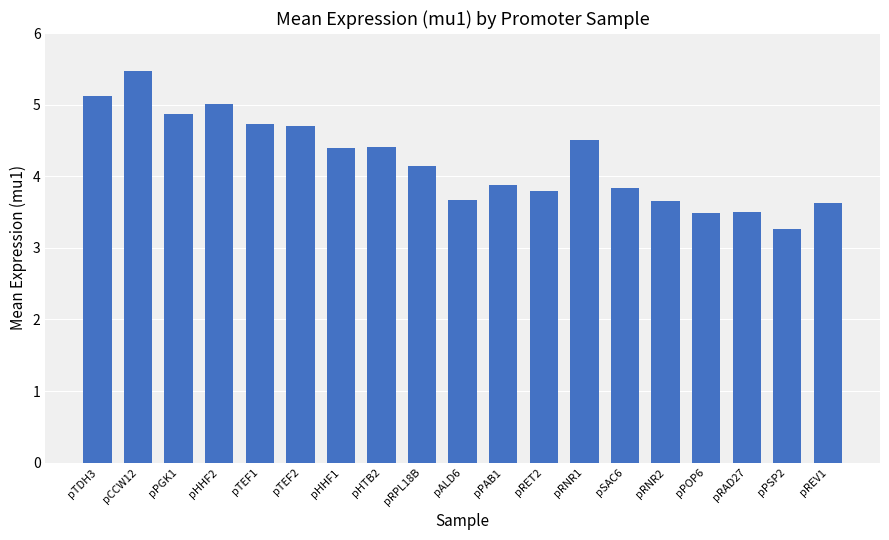

Where does the data first go above 4?

pTDH3